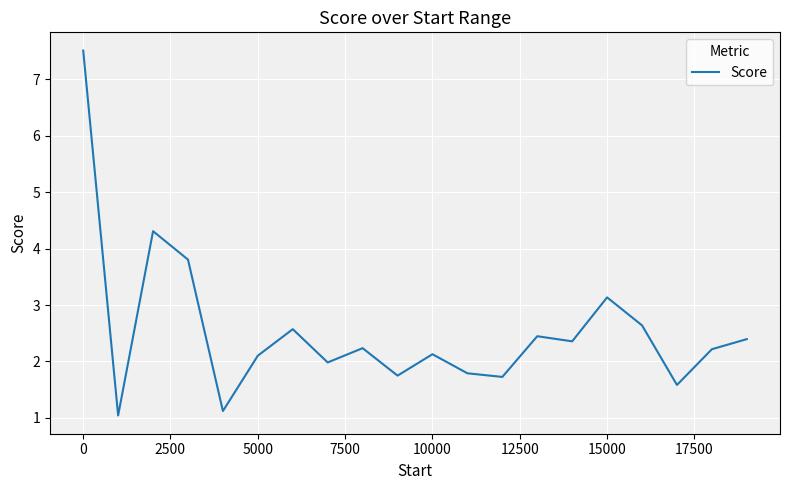

What is the smallest value displayed?

1.0